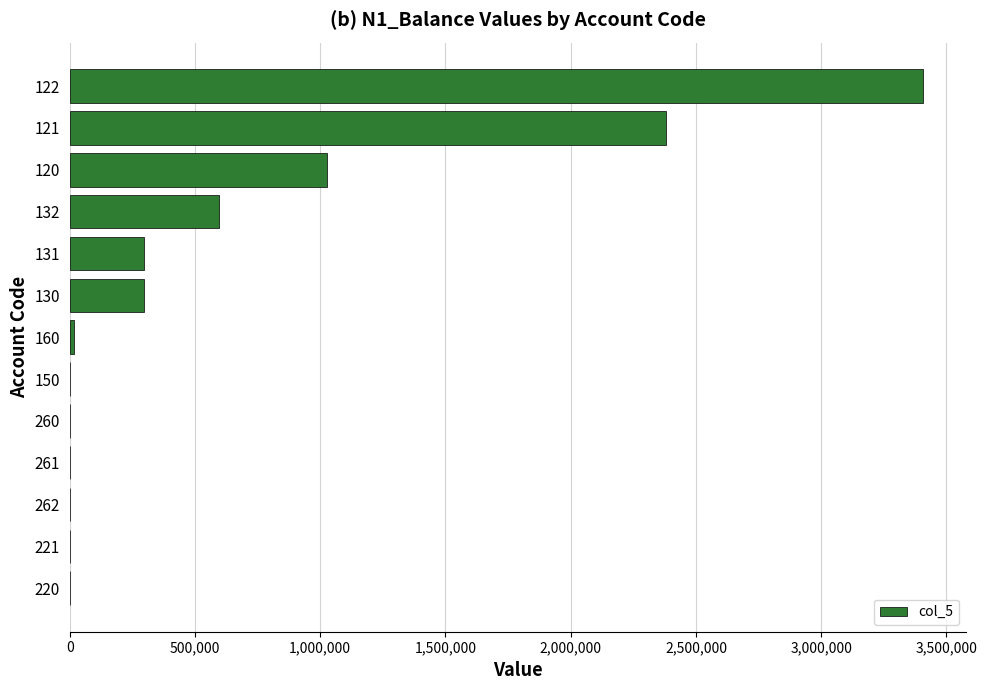

What is the maximum value shown in the chart?

3407756.0